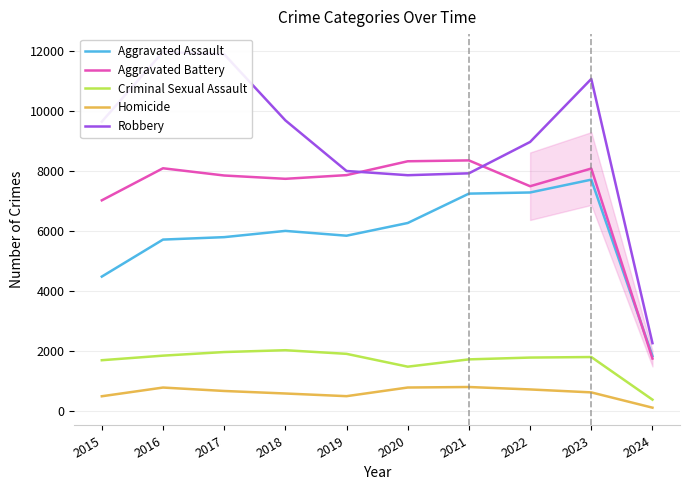

Does the chart display data point markers on the line(s)?

No